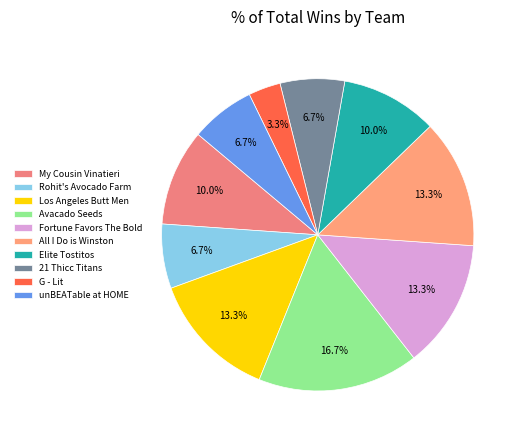

Which category has the smallest portion of the pie?

G - Lit